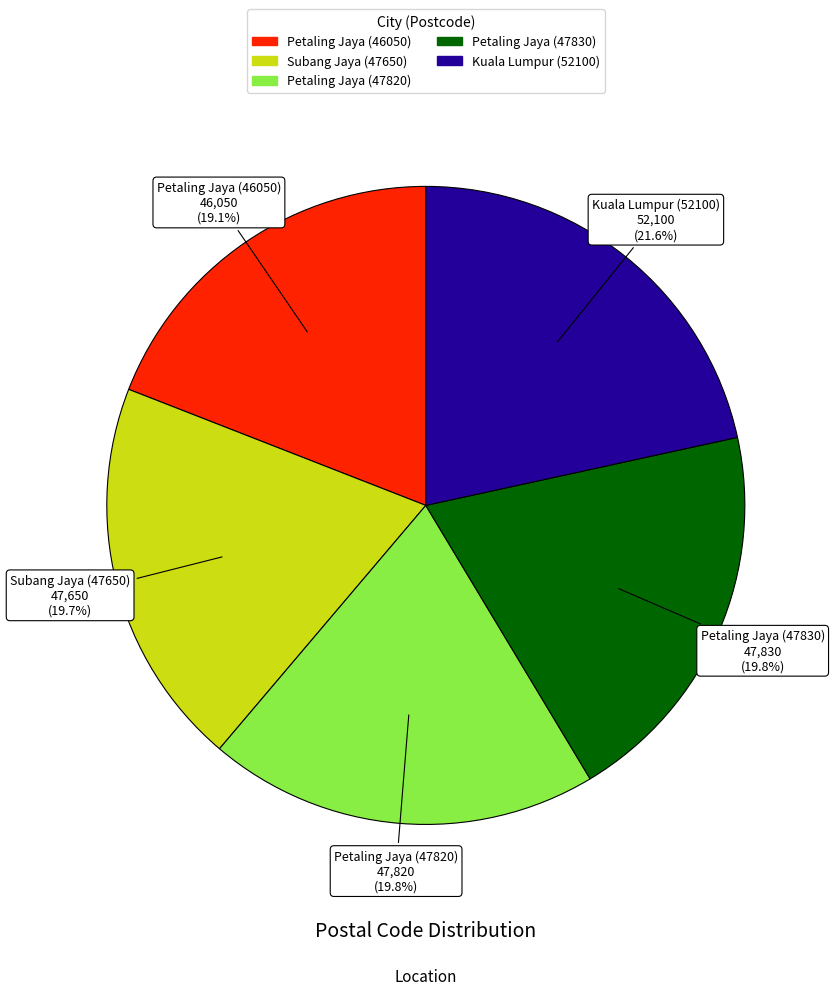

Is there a majority slice in this chart?

No